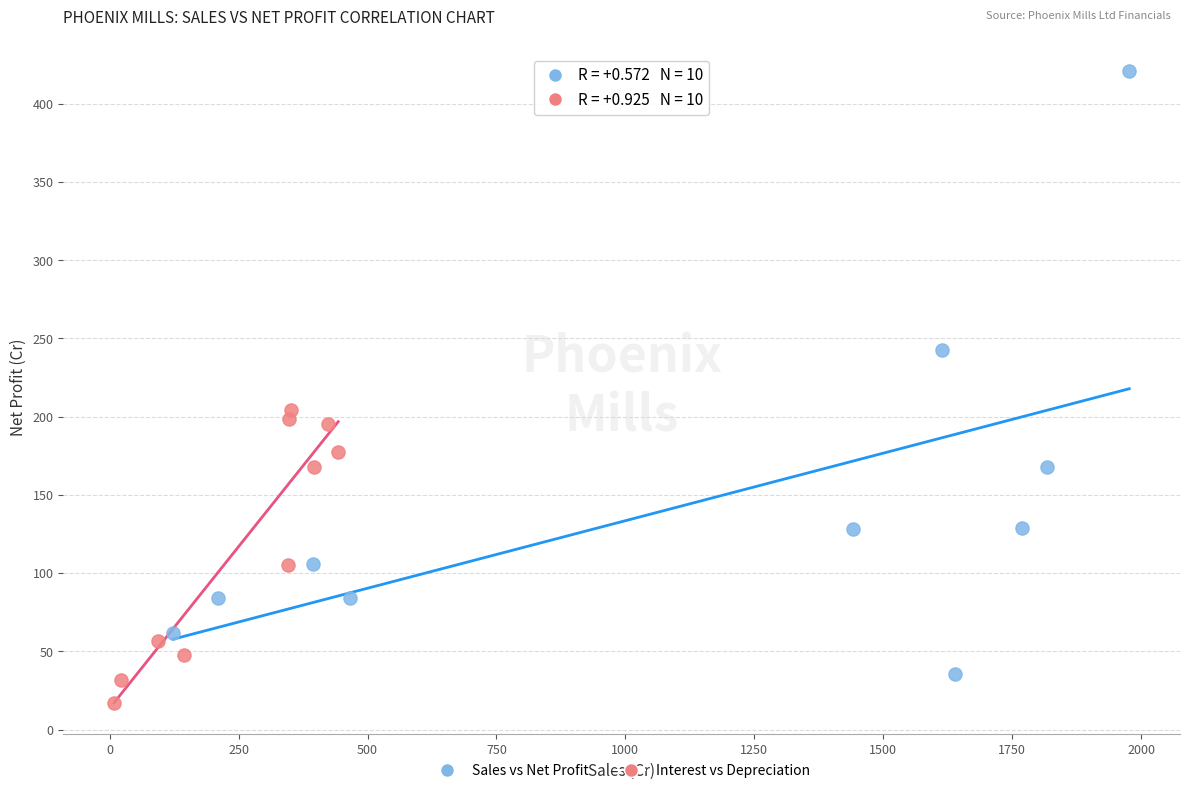

Which series contains the lowest Y value?

Interest vs Depreciation